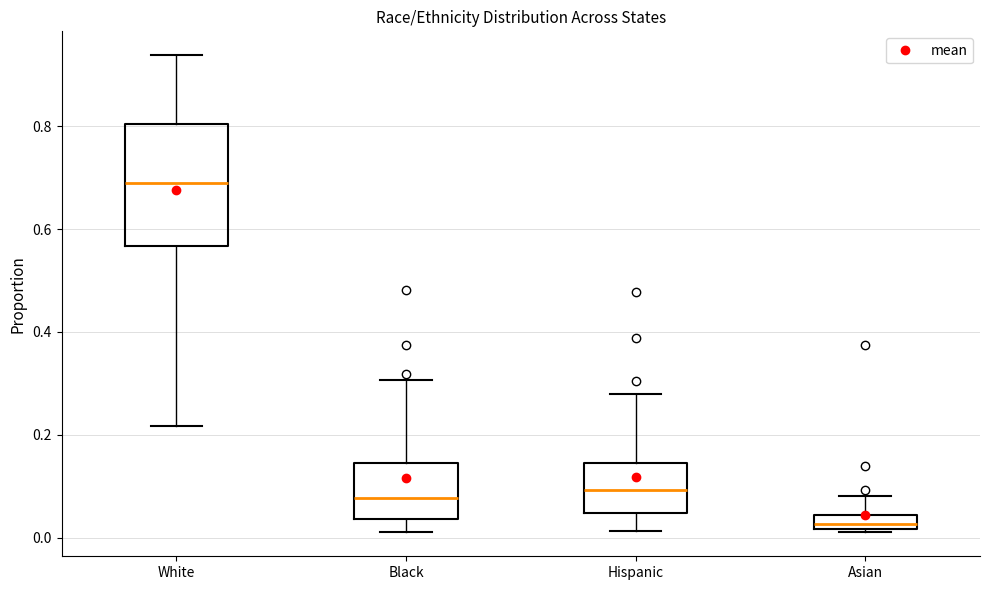

Comparing the boxes themselves (not the whiskers), which one is the tallest?

White